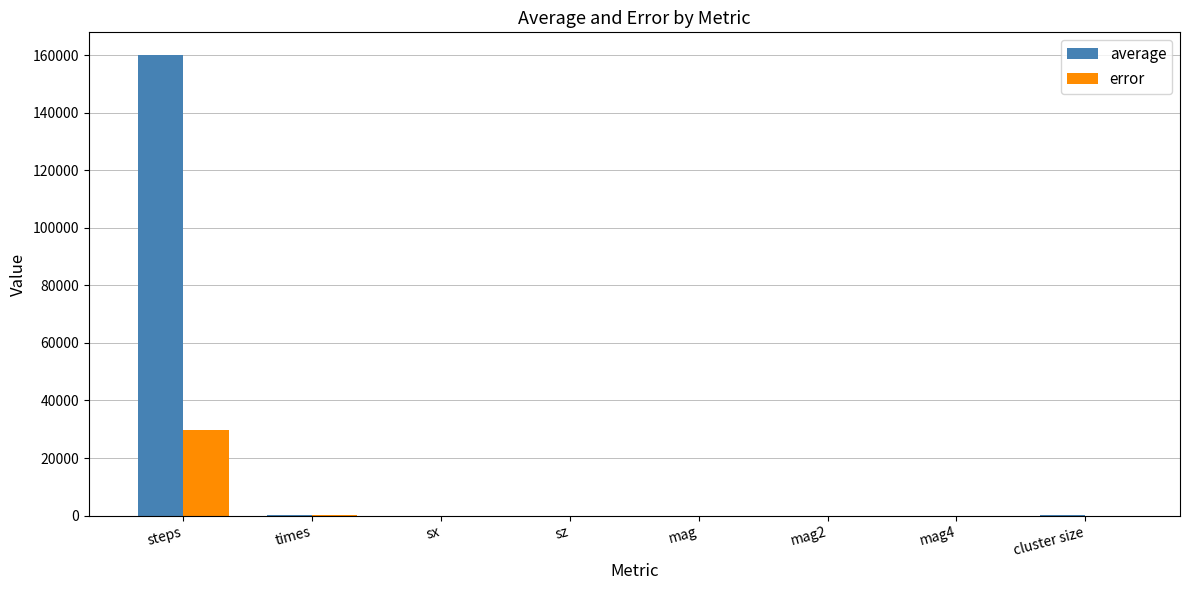

Between steps and sx, which series saw the biggest shift?

average